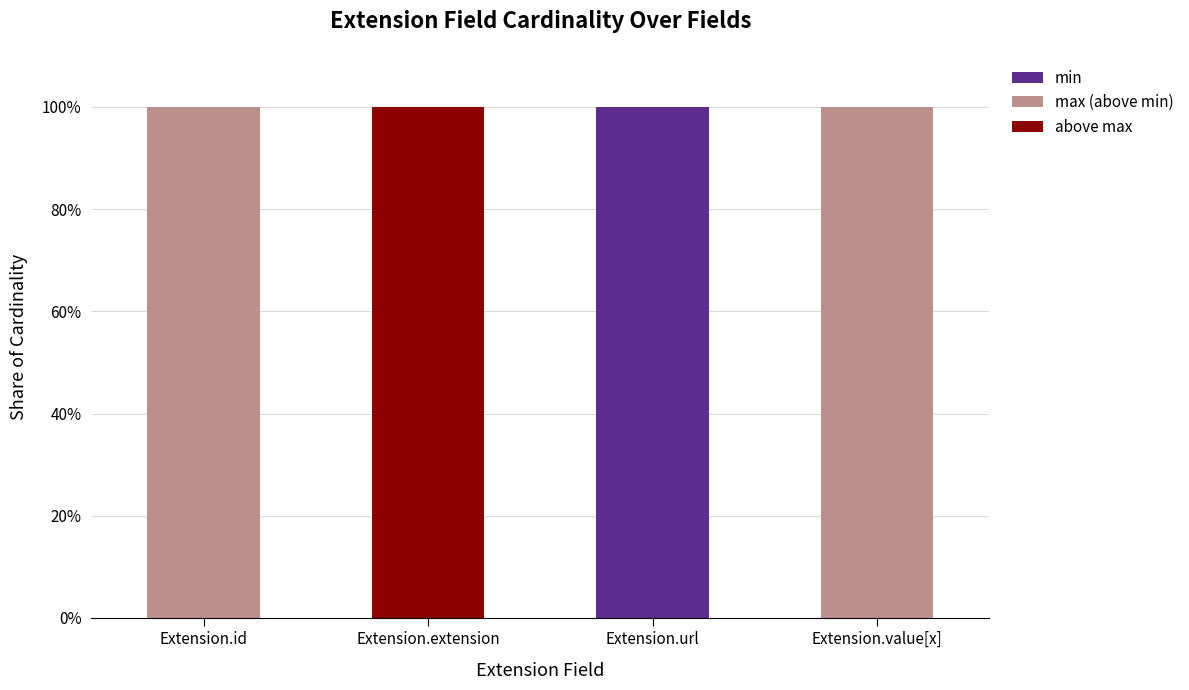

What is the sum of all min values?

100